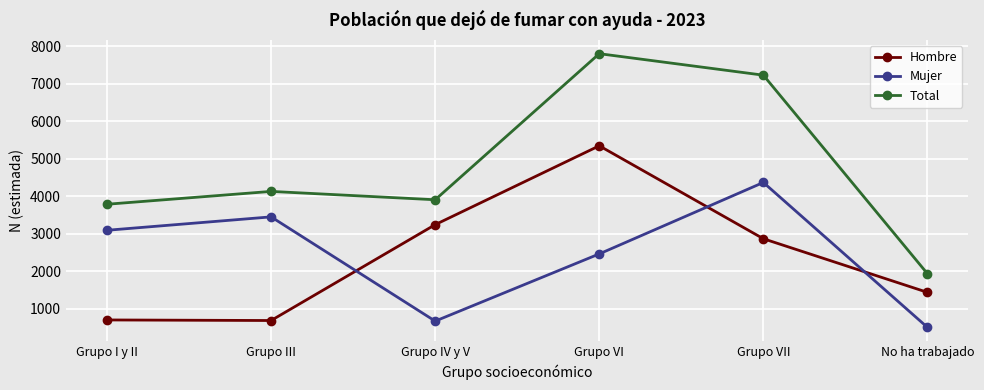

List the series in order of their peak value, lowest first.

Mujer, Hombre, Total